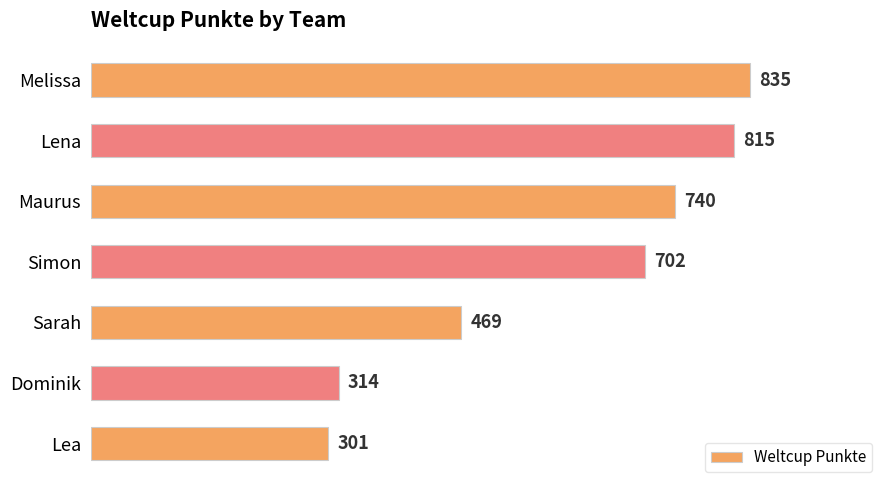

What is the difference between the second highest and second lowest values?

501